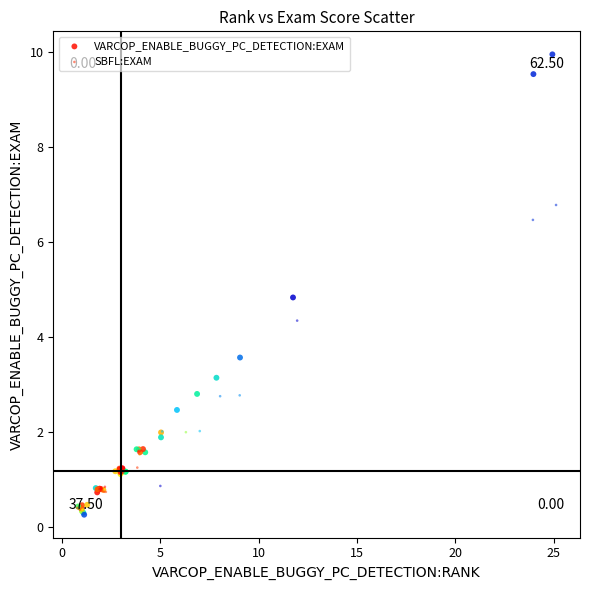

Which series has the widest spread of Y values?

VARCOP_ENABLE_BUGGY_PC_DETECTION:EXAM